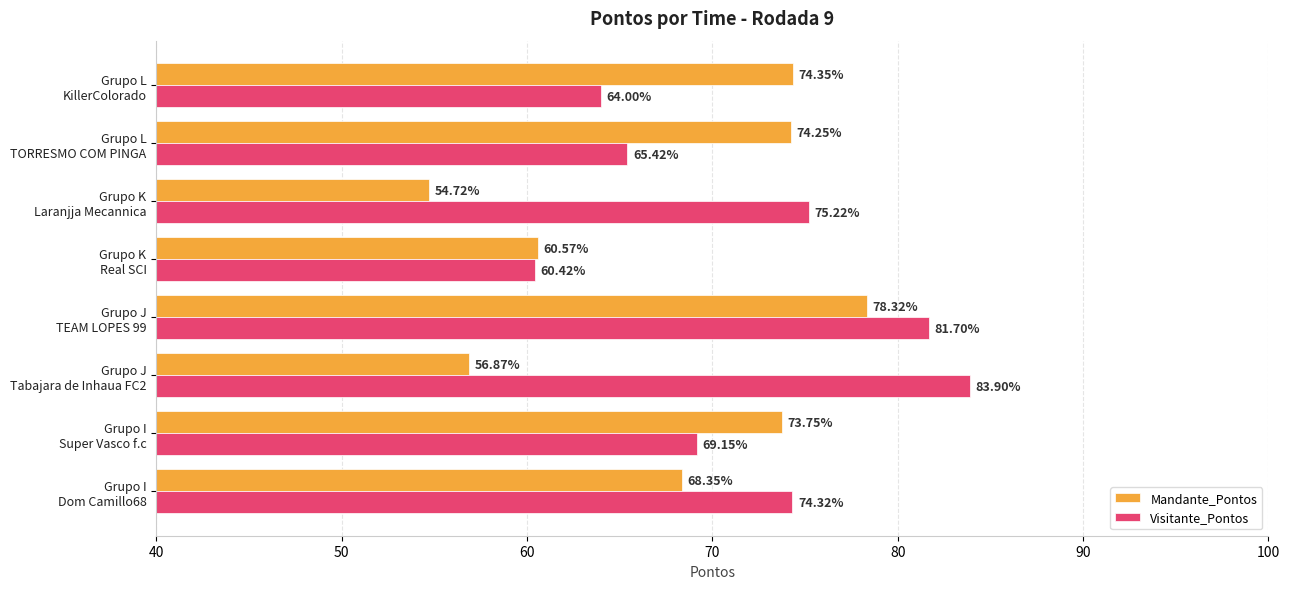

What is the difference between the second highest and minimum values in the Mandante_Pontos series?

19.6